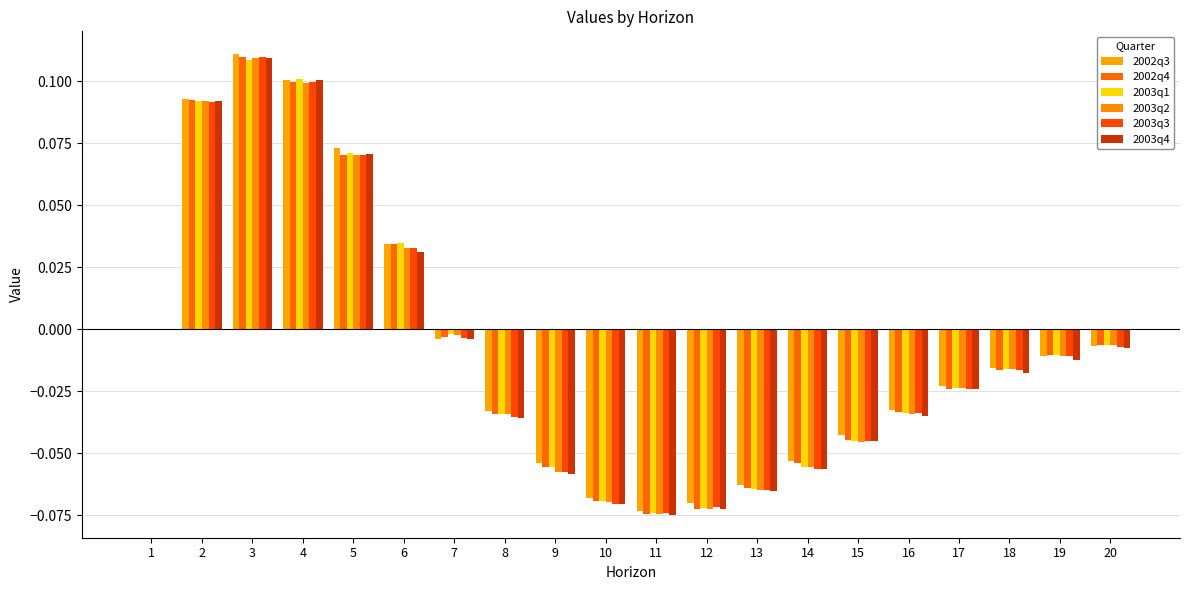

Between 17 and 2, which is larger?

2